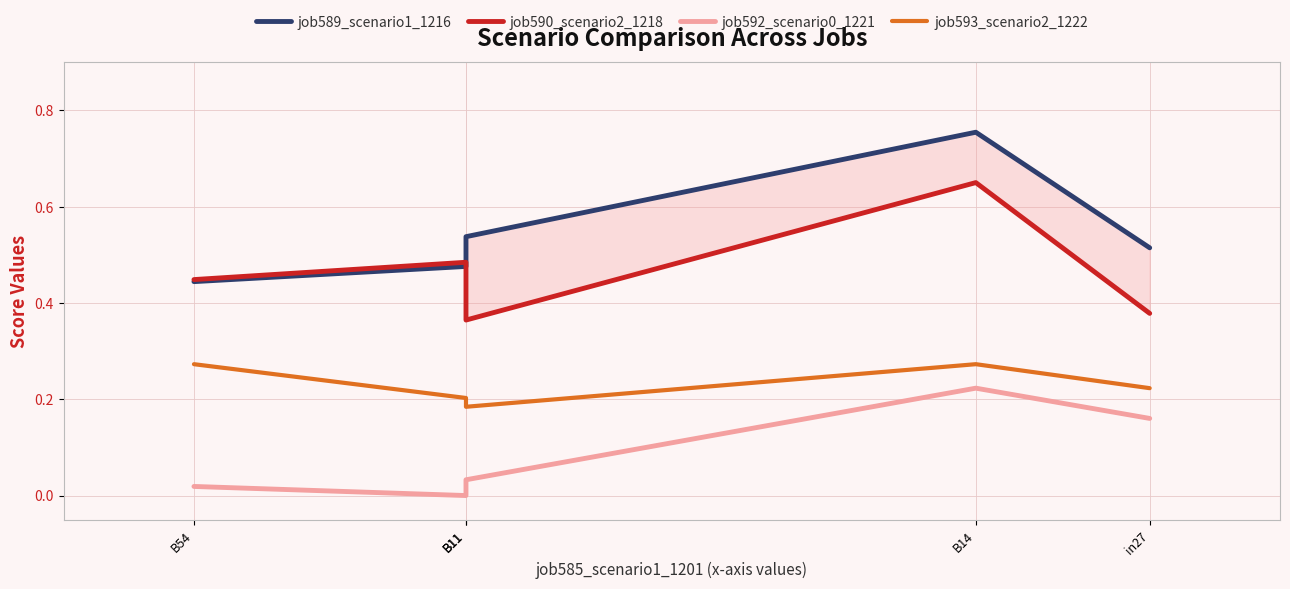

What is the sum of all job589_scenario1_1216 values?

2.7